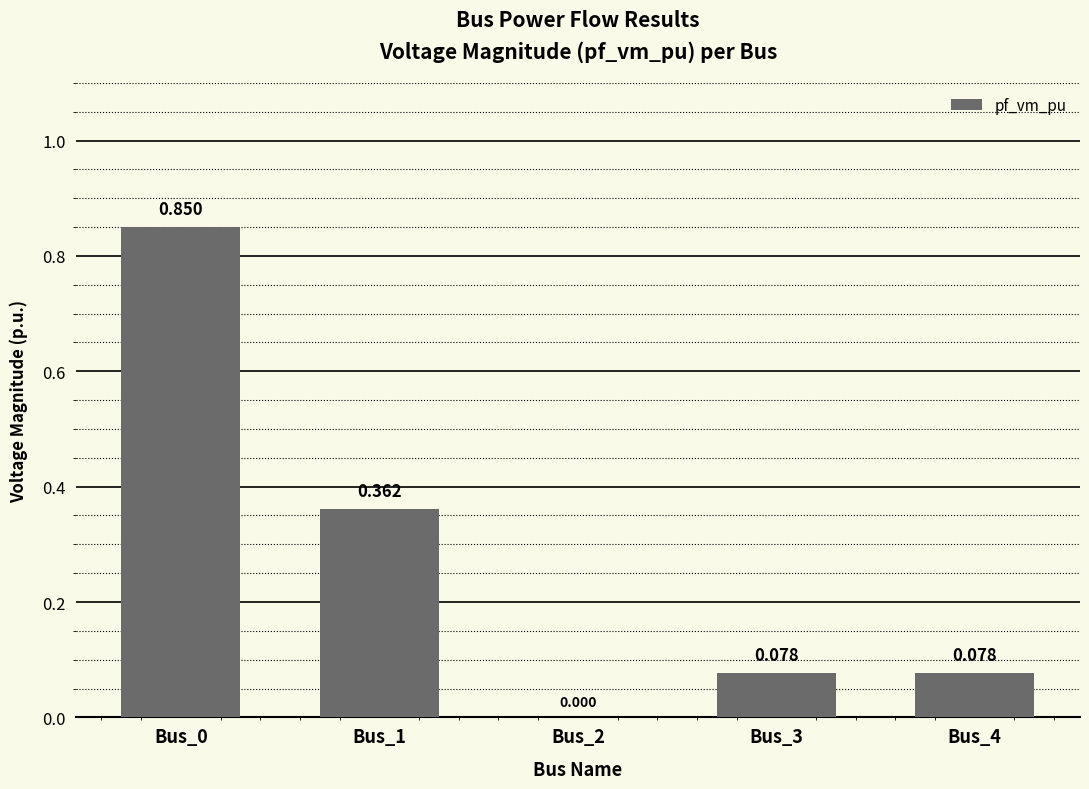

How many distinct data groups are displayed?

1